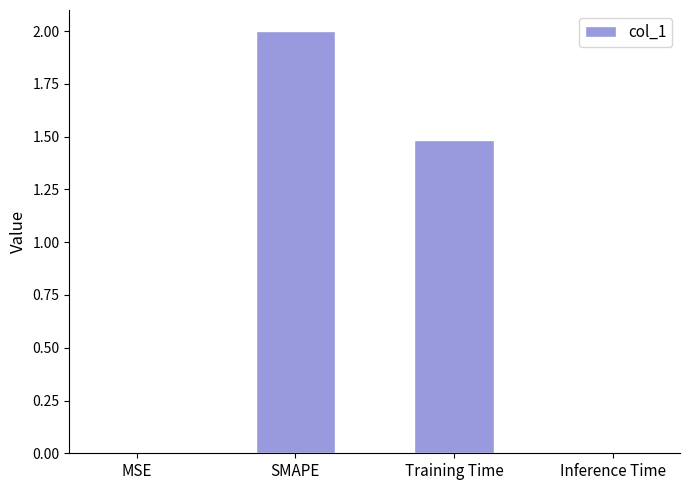

What is the sum of all values?

3.5